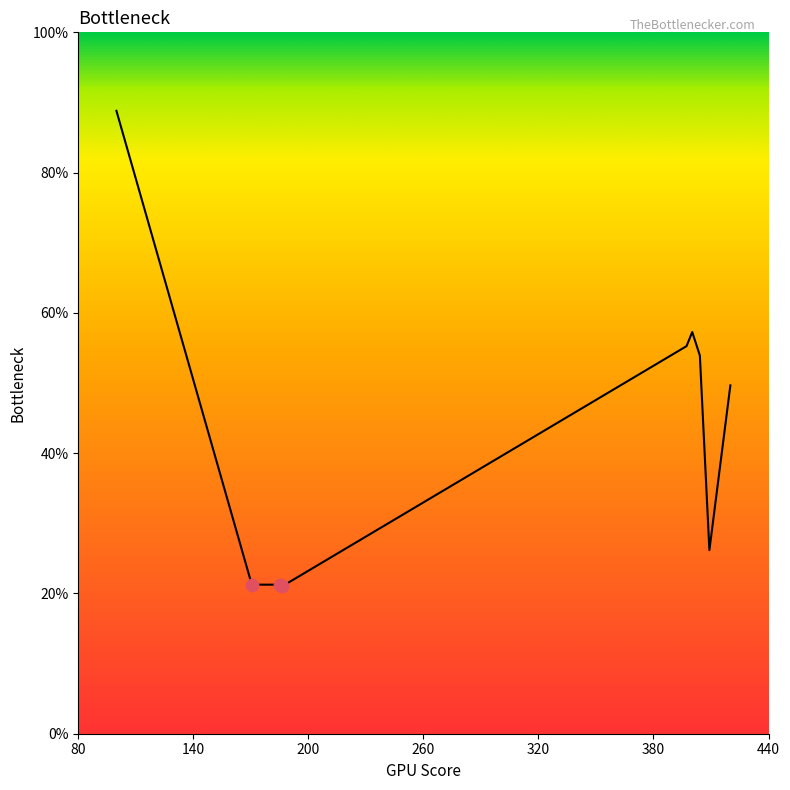

Does the chart have visible grid lines?

No